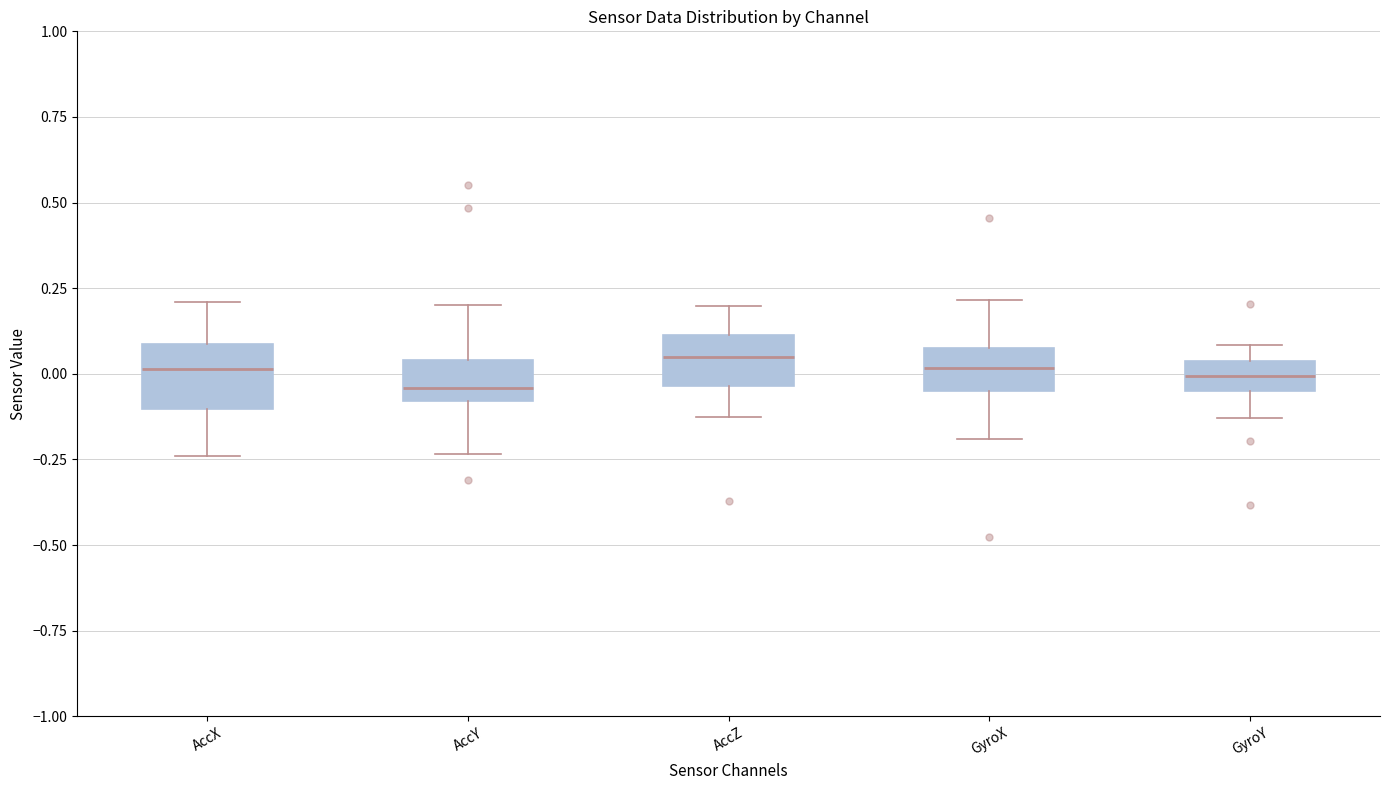

Where does the median line of the box for AccX sit on the y-axis? The values are not printed on the chart, so give them approximately, as read against the axis.

0.00